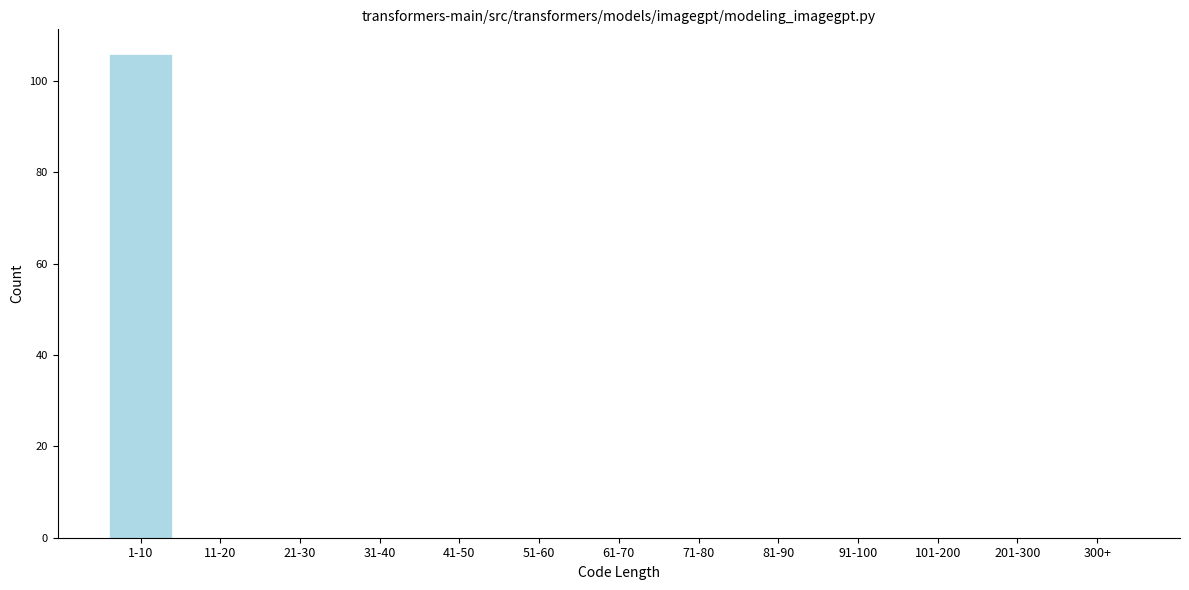

Reading left to right, list all the values displayed in this chart.

1-10=106	11-20=0	21-30=0	31-40=0	41-50=0	51-60=0	61-70=0	71-80=0	81-90=0	91-100=0	101-200=0	201-300=0	300+=0